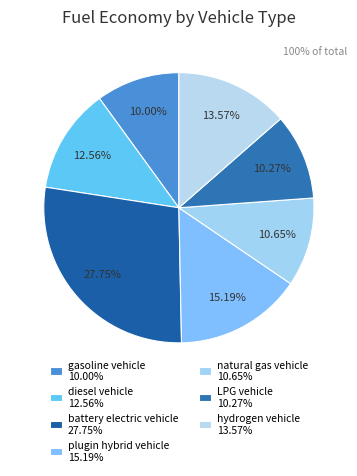

True or false: plugin hybrid vehicle accounts for 30% of the total.

False